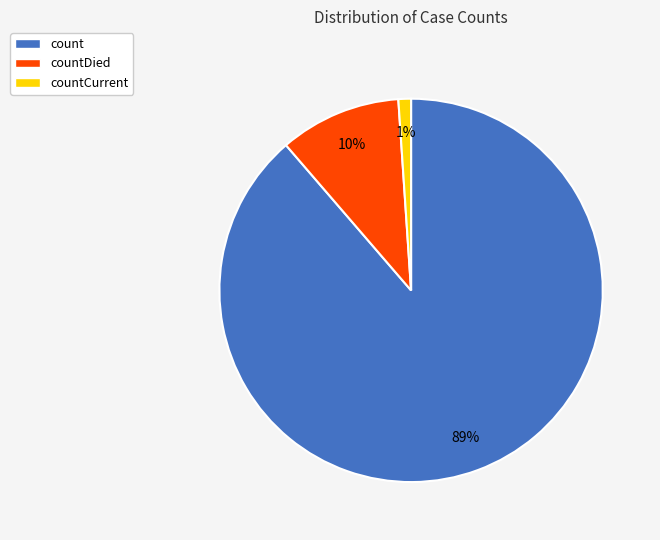

To the nearest percent, what is the difference between the largest and smallest slice percentages?

88%